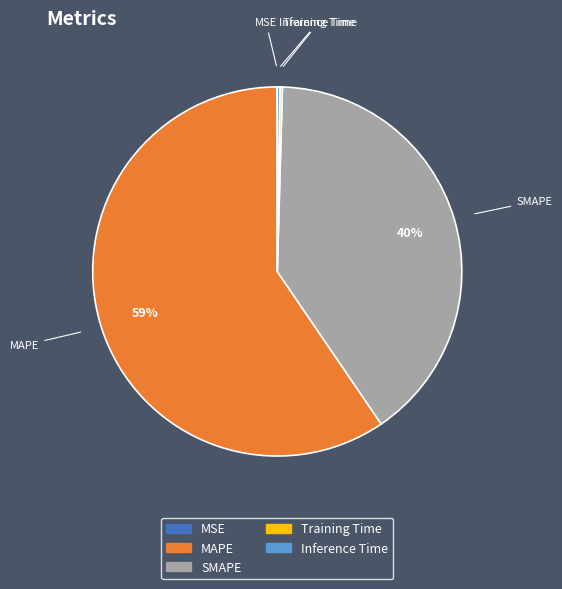

Which slice is the largest?

MAPE